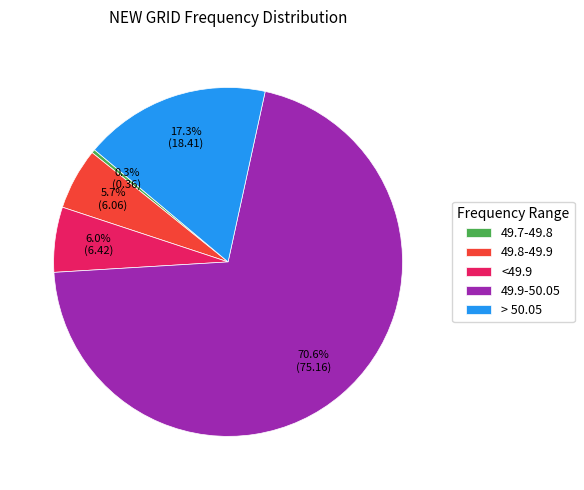

True or false: > 50.05 accounts for 28% of the total.

False